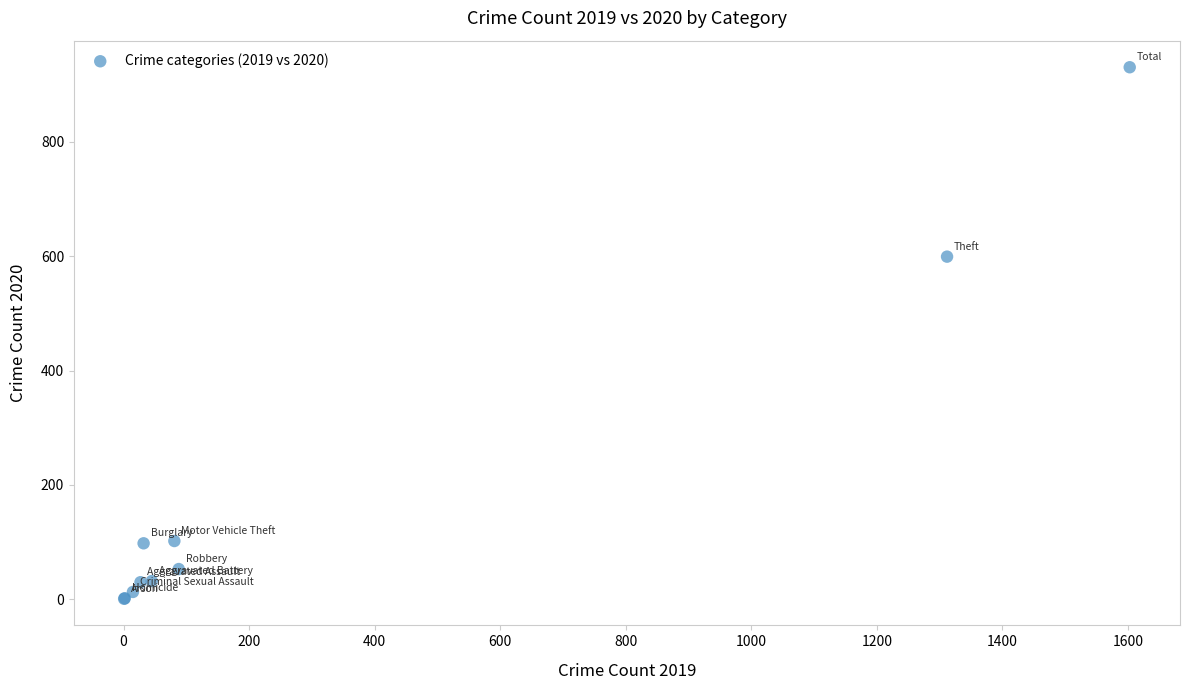

What Y value in the scatter plot is closest to 465?

599